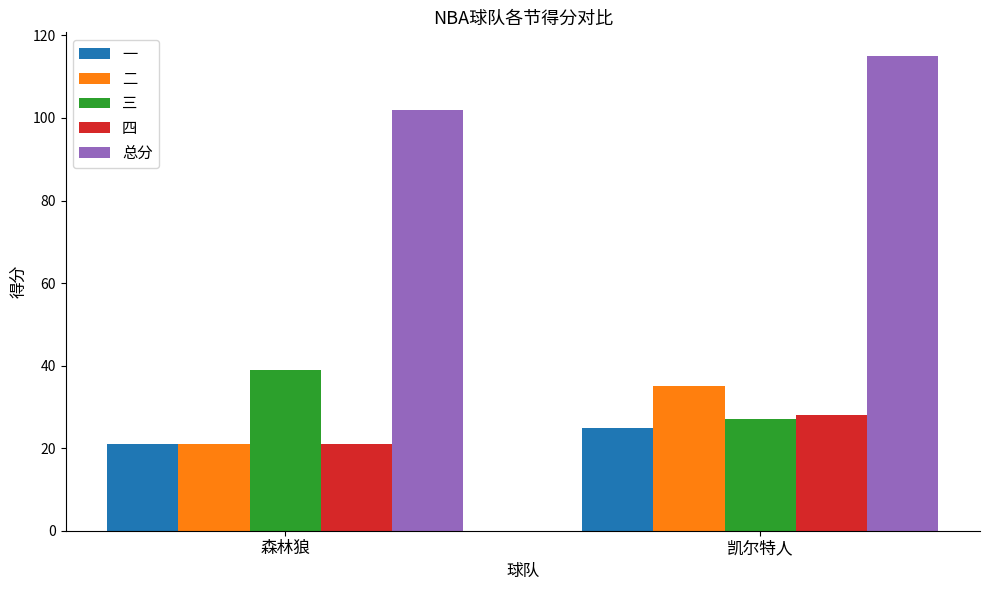

What are all the series names shown in the legend?

一, 二, 三, 四, 总分